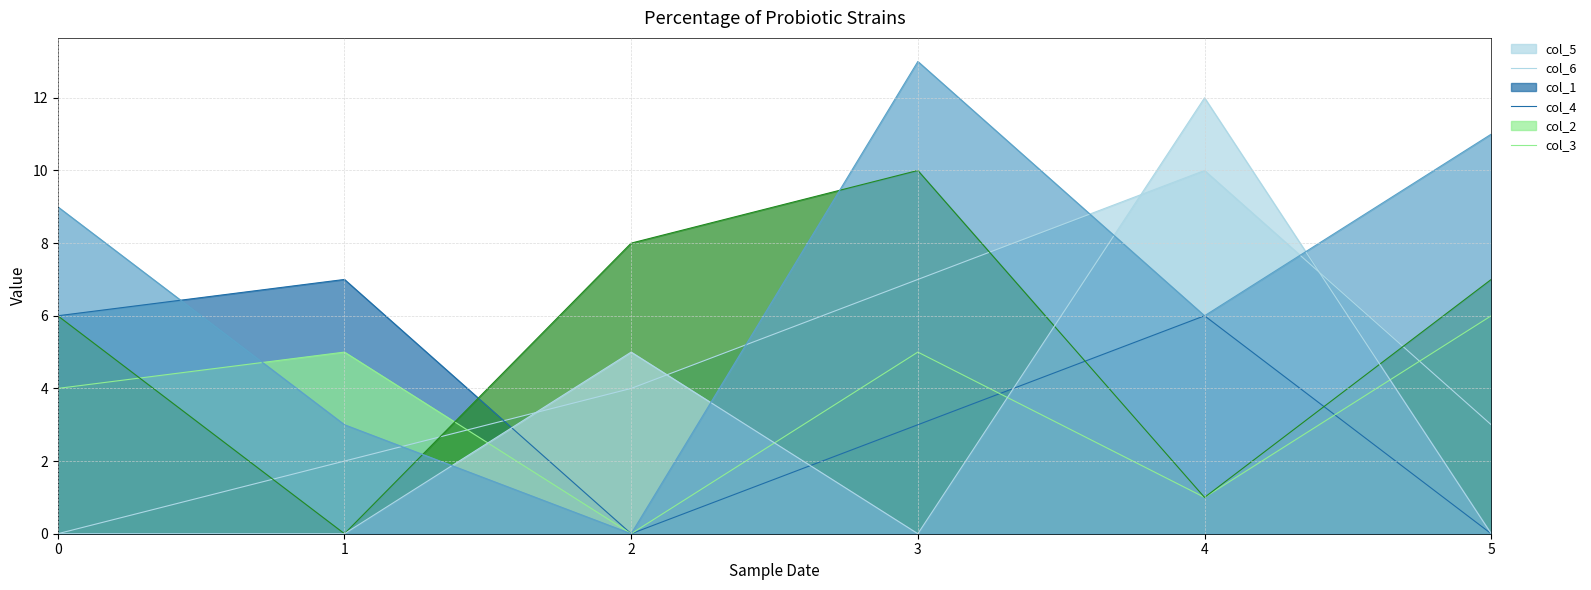

How many categories are shown in the chart?

6